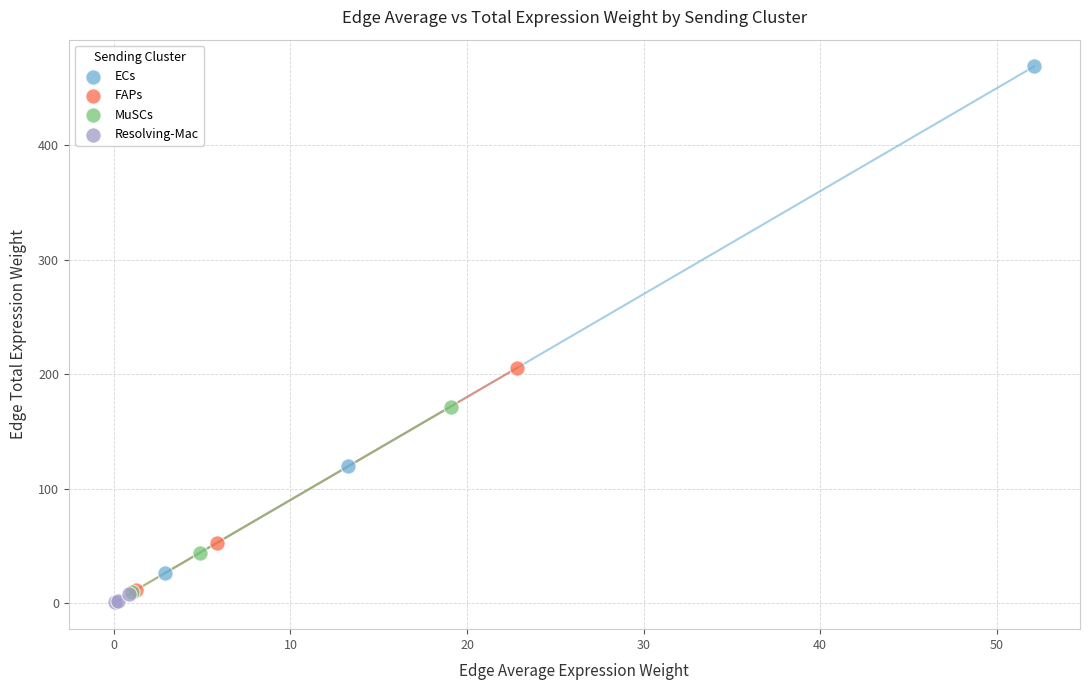

Which series reaches the maximum Y coordinate?

ECs